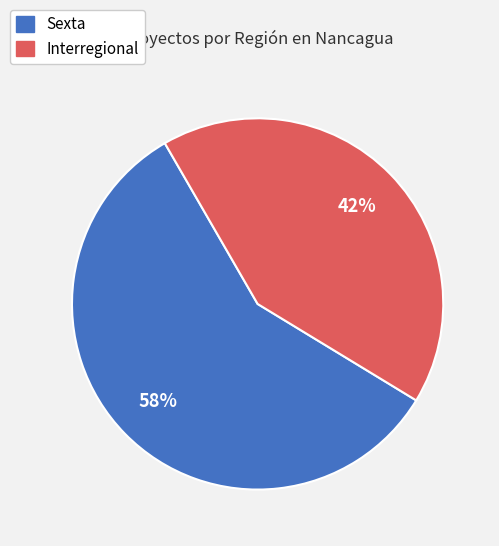

Does Interregional account for over 50% of the chart?

No